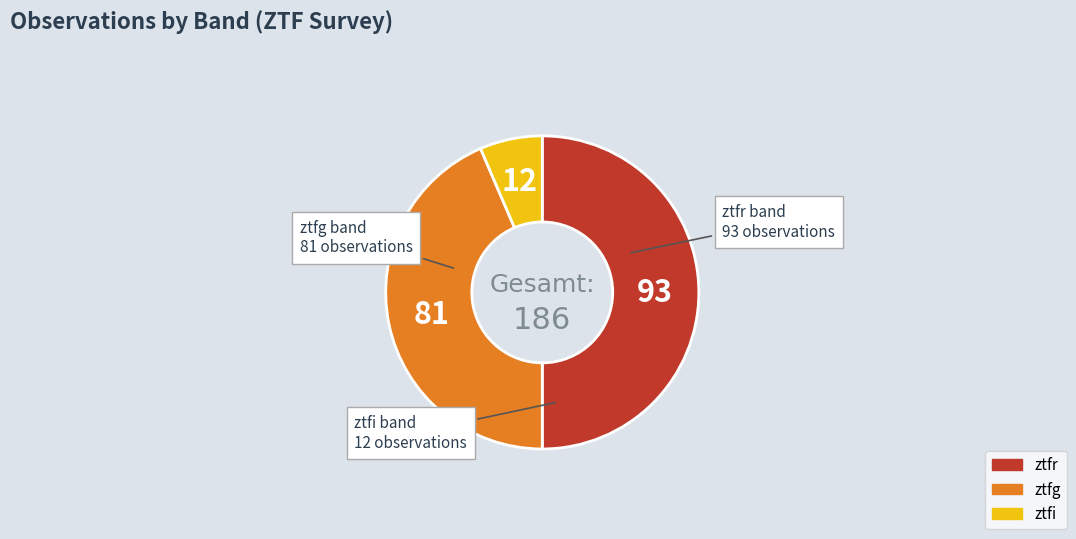

Is it true that ztfg is 44% of the pie?

True